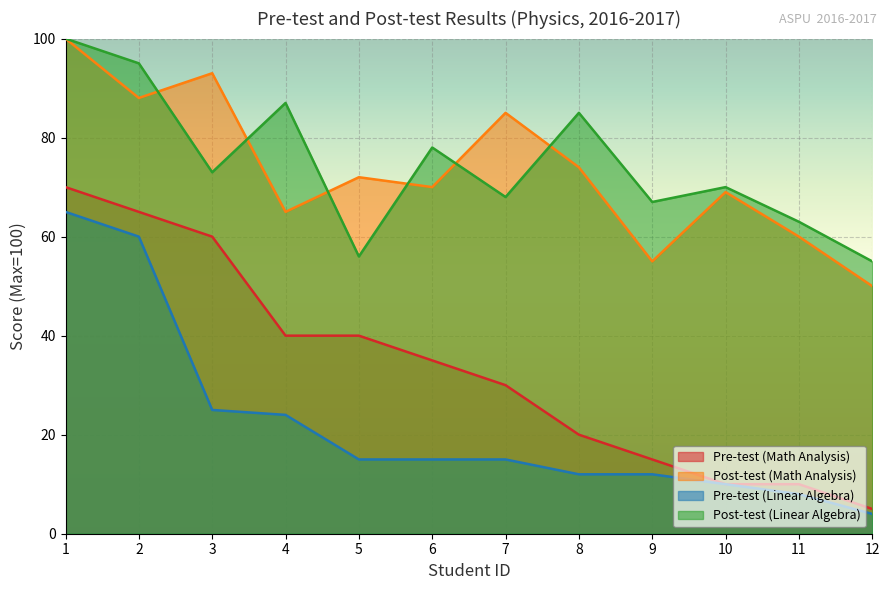

Is the value of Pre-test (Linear Algebra) at 9 greater than the value of Post-test (Math Analysis) at 5?

No